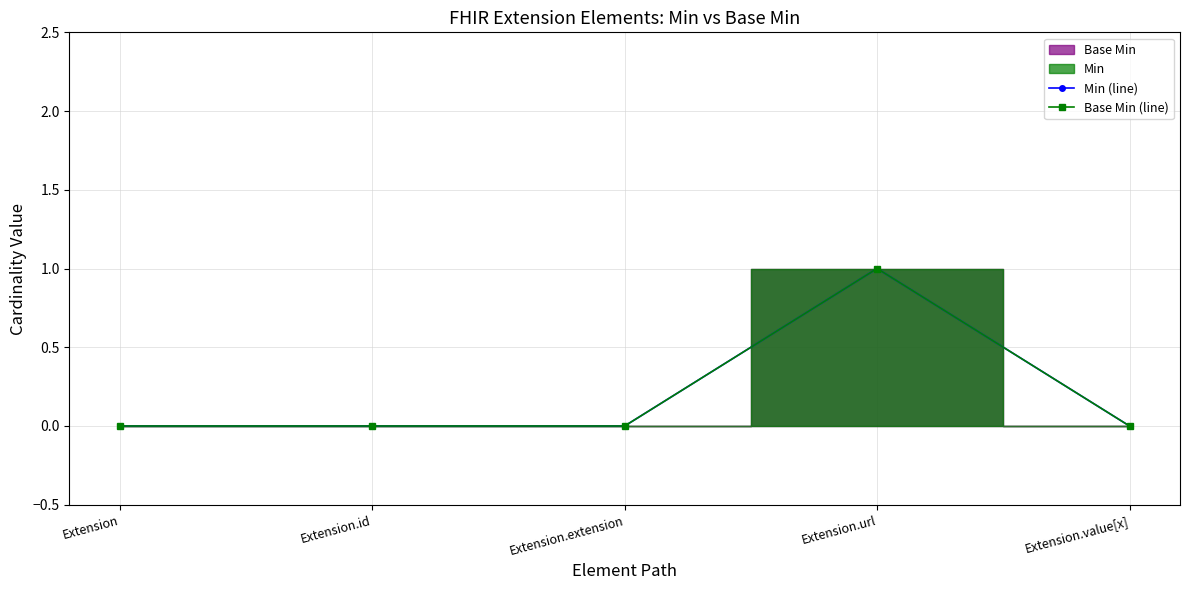

True or false: Min (line) has a value of 0 at Extension.

True